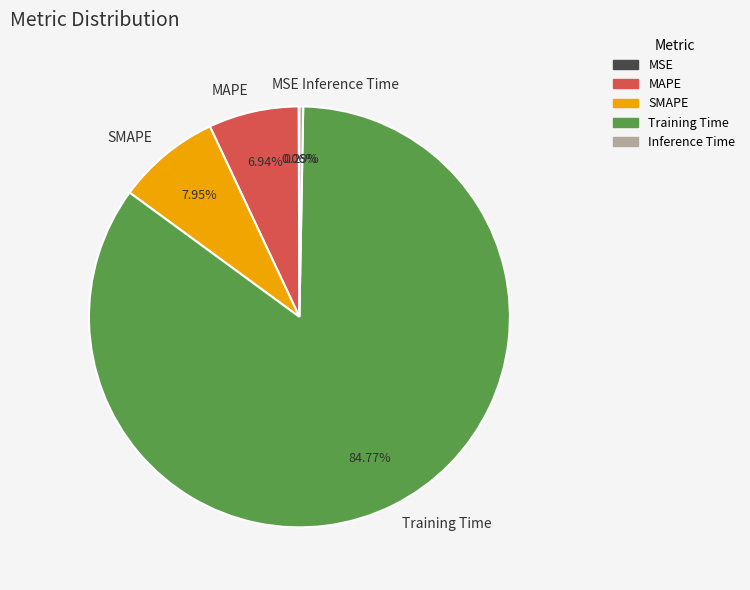

Which slice is the largest?

Training Time